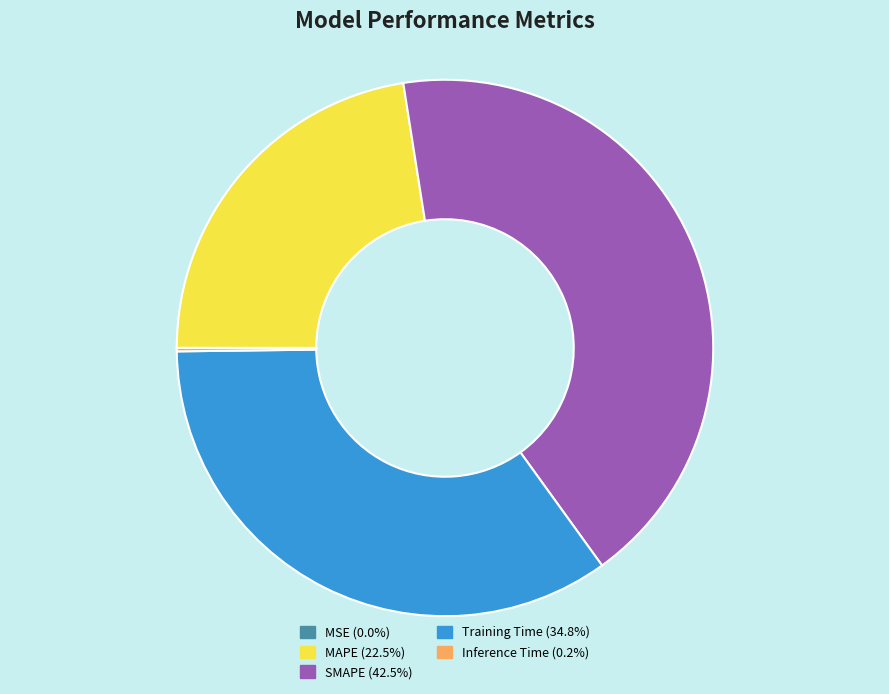

Is there a majority slice in this chart?

No